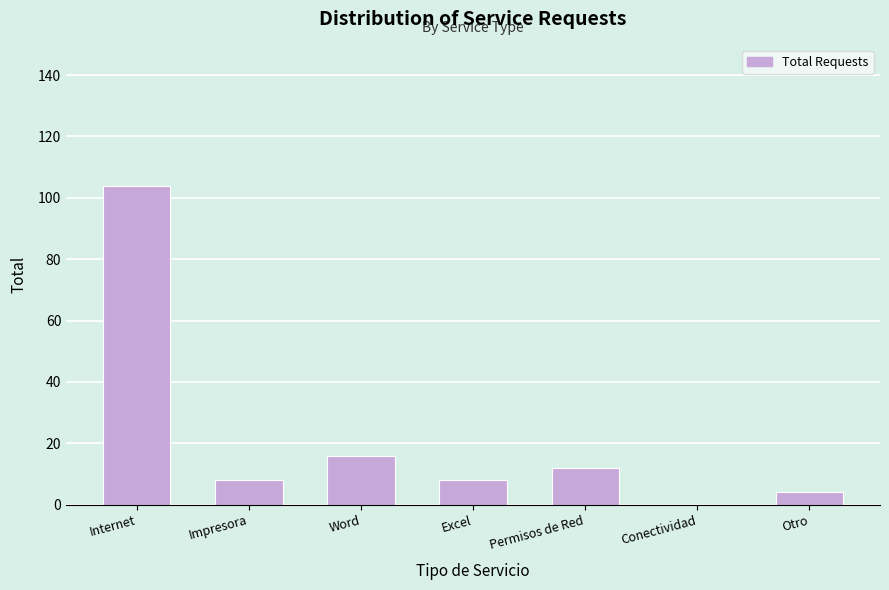

Reading left to right, extract all data points from this chart.

Internet=104	Impresora=8	Word=16	Excel=8	Permisos de Red=12	Conectividad=0	Otro=4